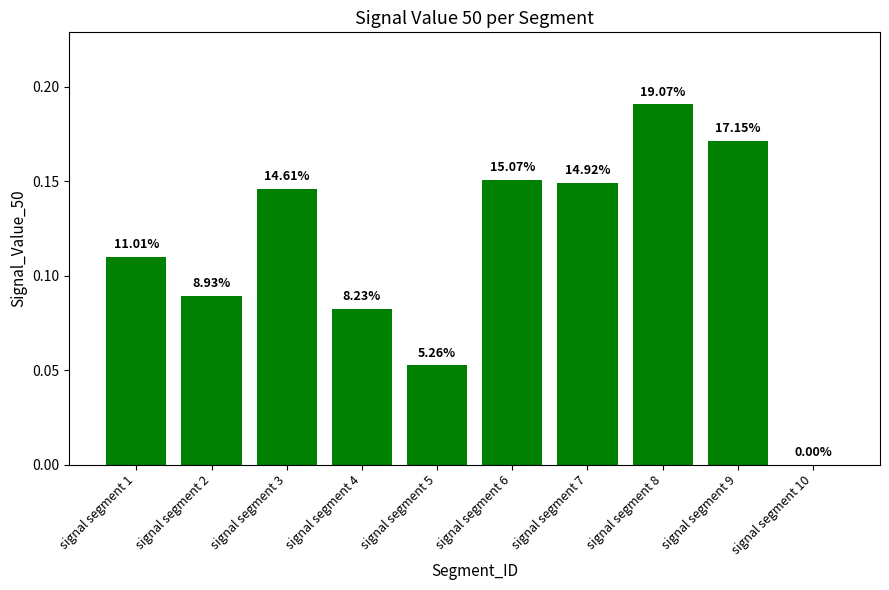

Is it true that the value at signal segment 4 is 0.1?

True